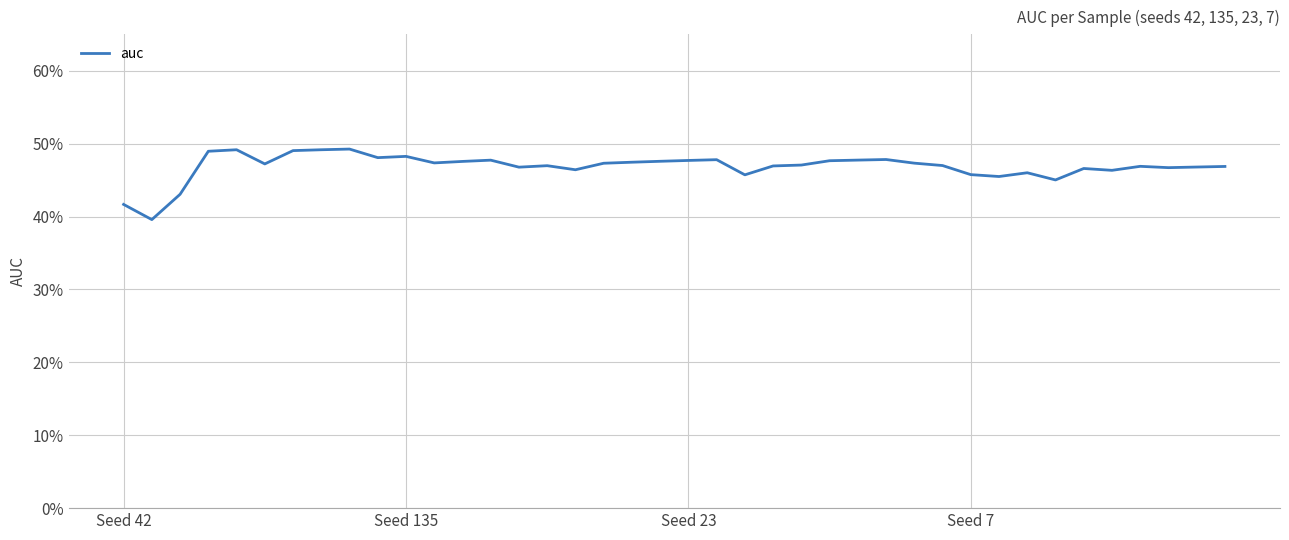

Does the chart display data point markers on the line(s)?

No